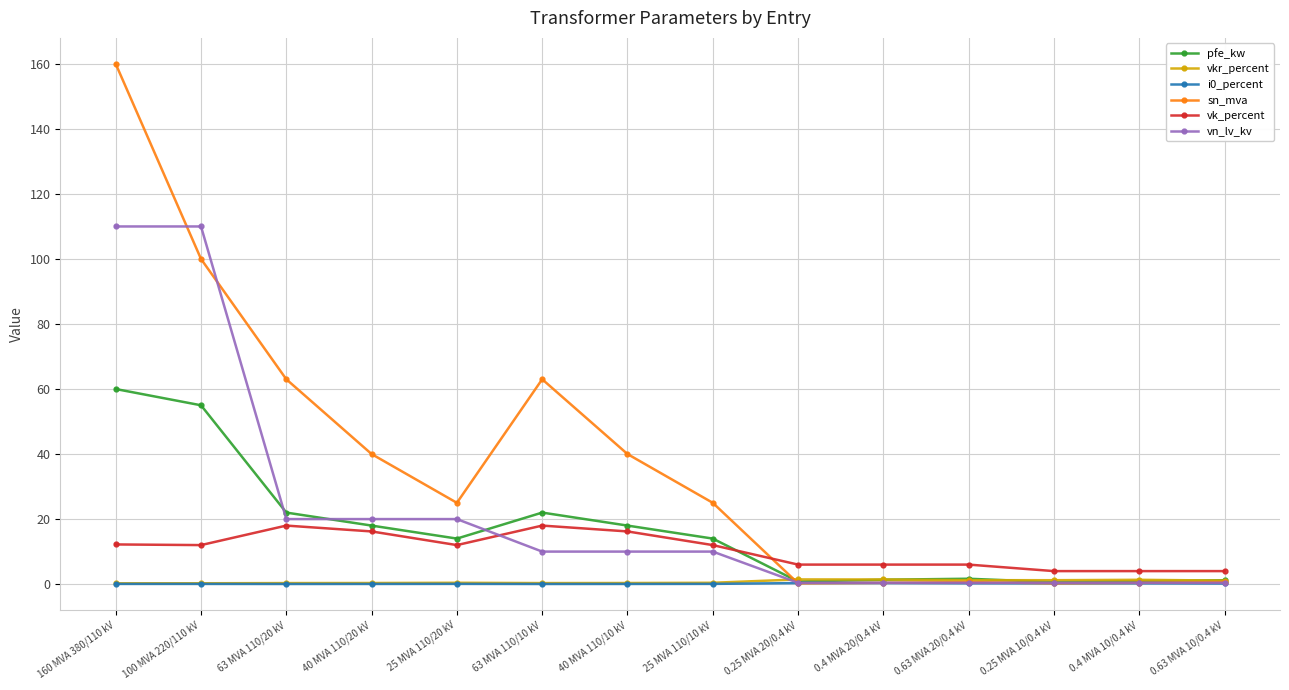

How many lines are shown in the chart?

6